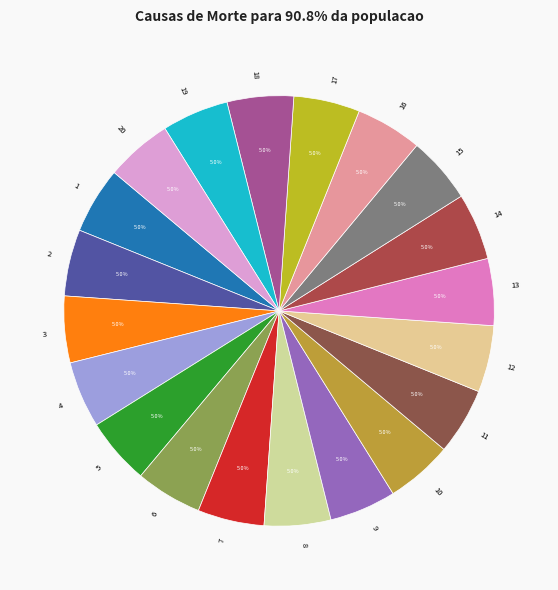

Count the number of slices in the pie.

20